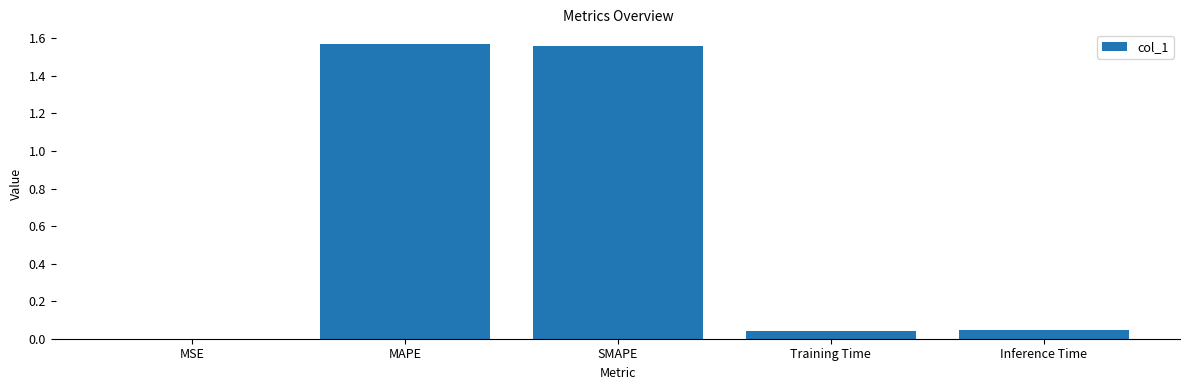

What is the ratio of the value at SMAPE to the value at MAPE?

1.0